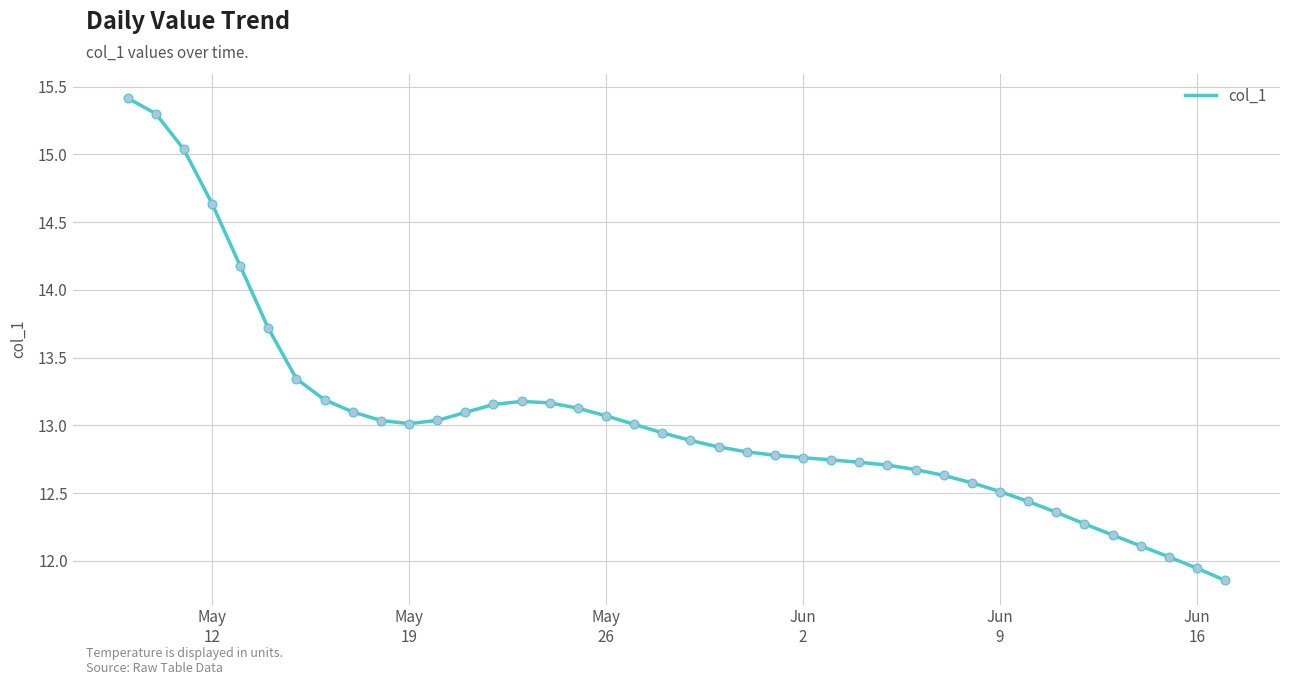

What is the greatest value displayed?

15.4